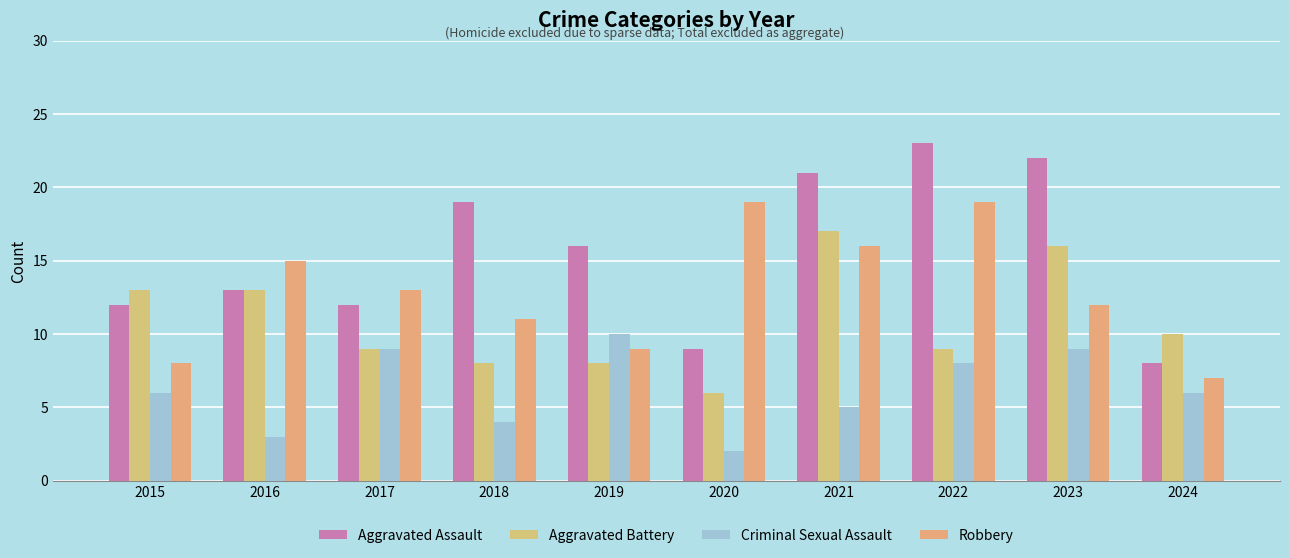

Read the Criminal Sexual Assault value at 2017.

9